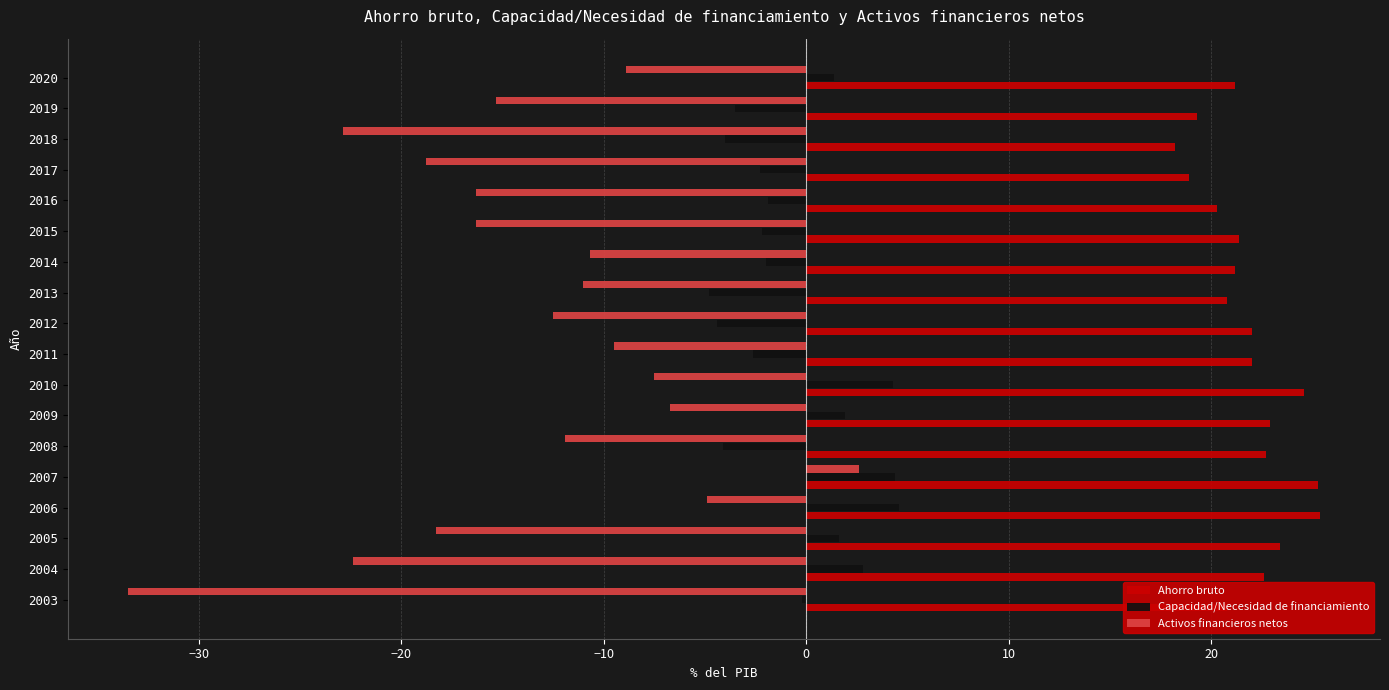

Is it true that Activos financieros netos equals -16.3 at 2016?

True